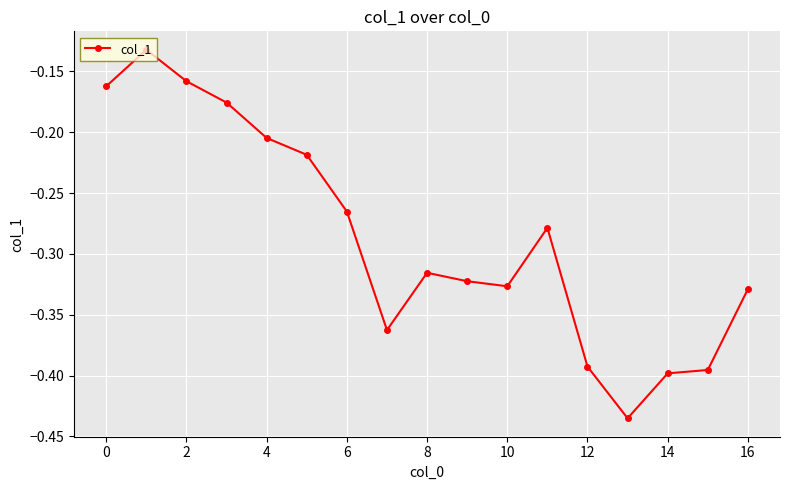

True or false: the data has more than 1 interior local peaks.

True